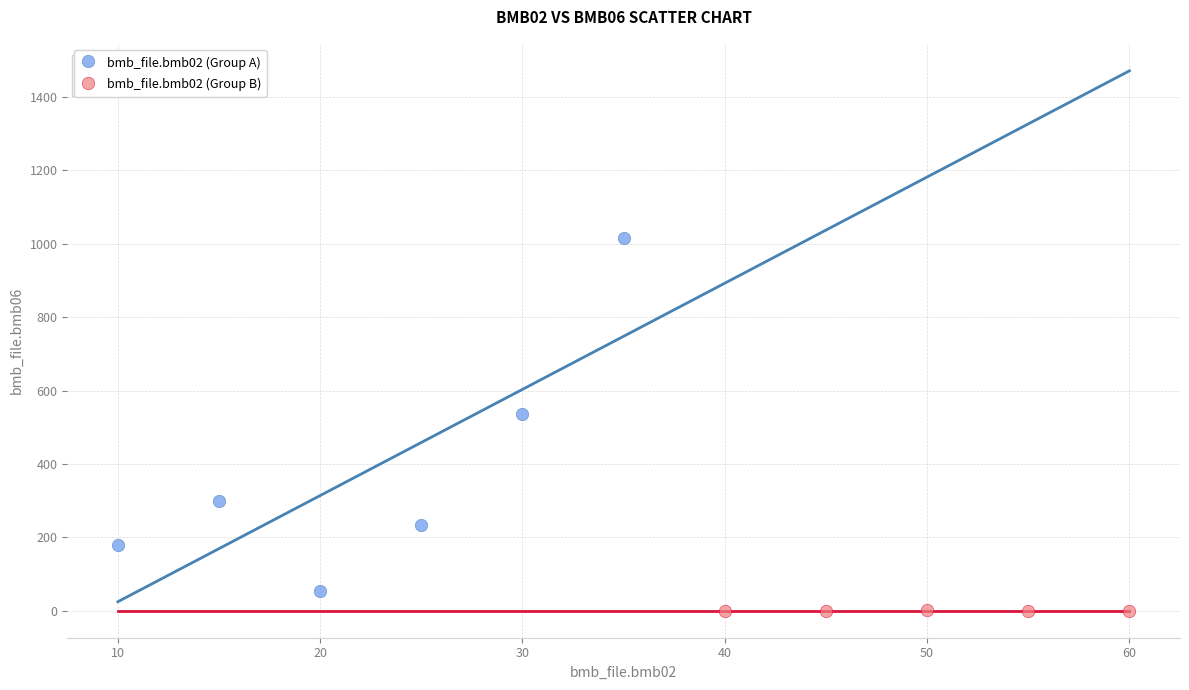

Which series has the largest Y range (max minus min)?

bmb_file.bmb02 (Group A)